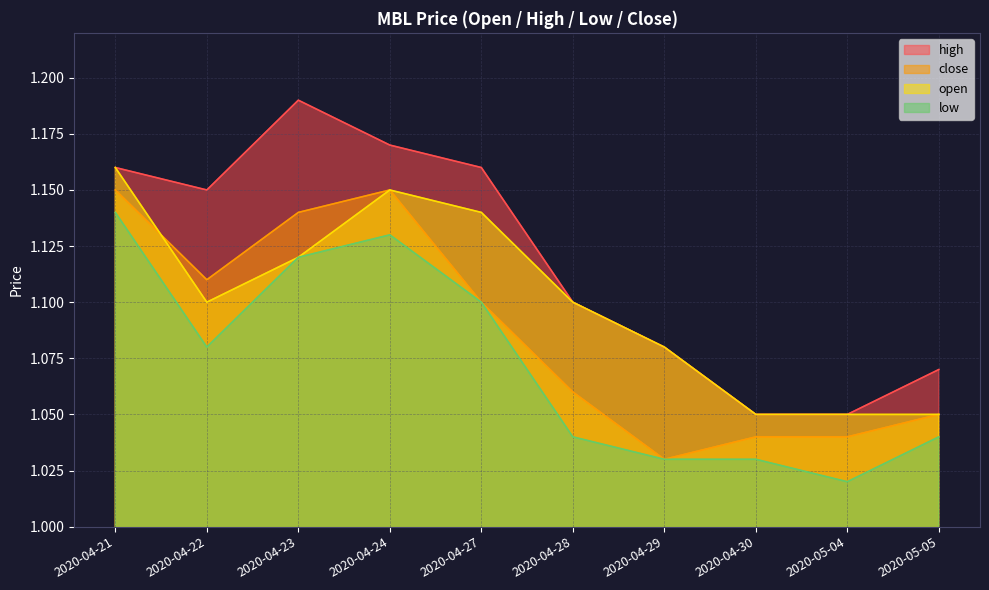

Where do open and close first cross each other?

2020-04-21 and 2020-04-22